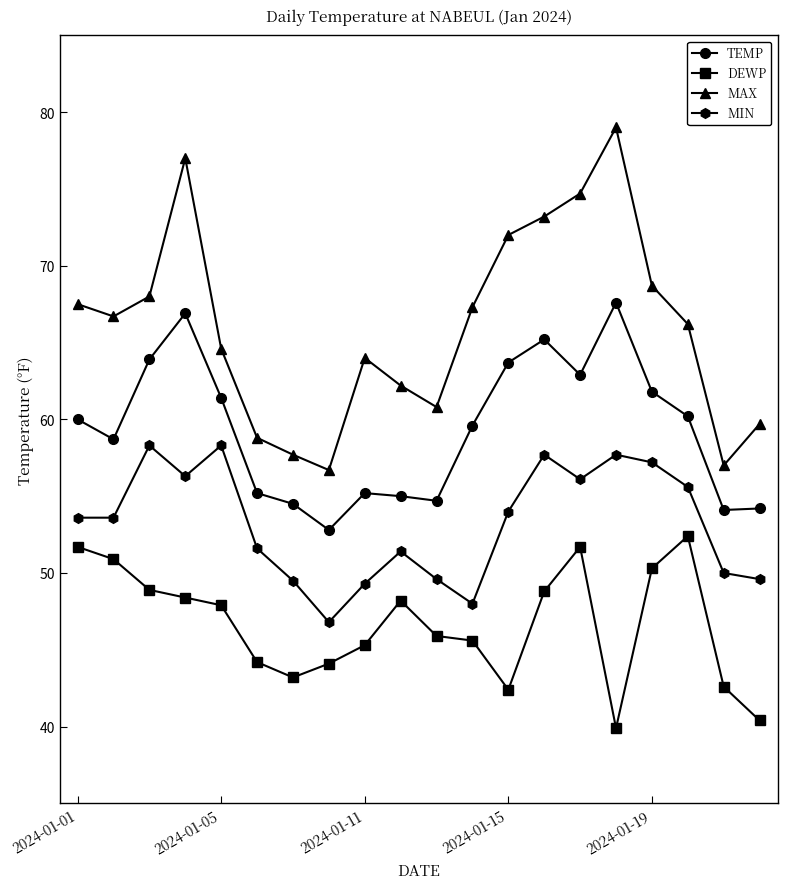

True or false: TEMP and DEWP cross at least once.

False